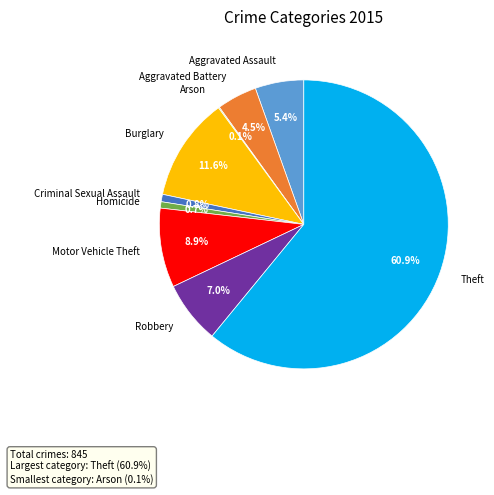

Is there a majority slice in this chart?

Yes